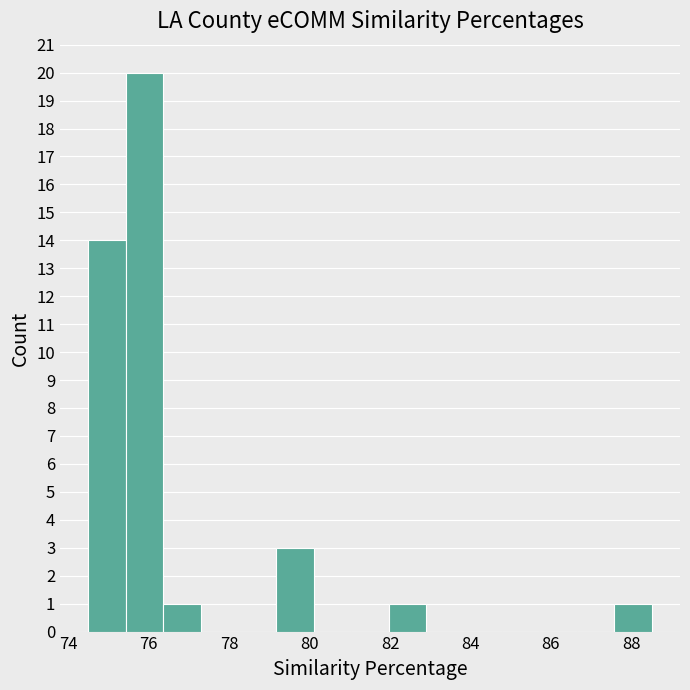

Over which range of the x-axis is the bar tallest?

75.4 to 76.4